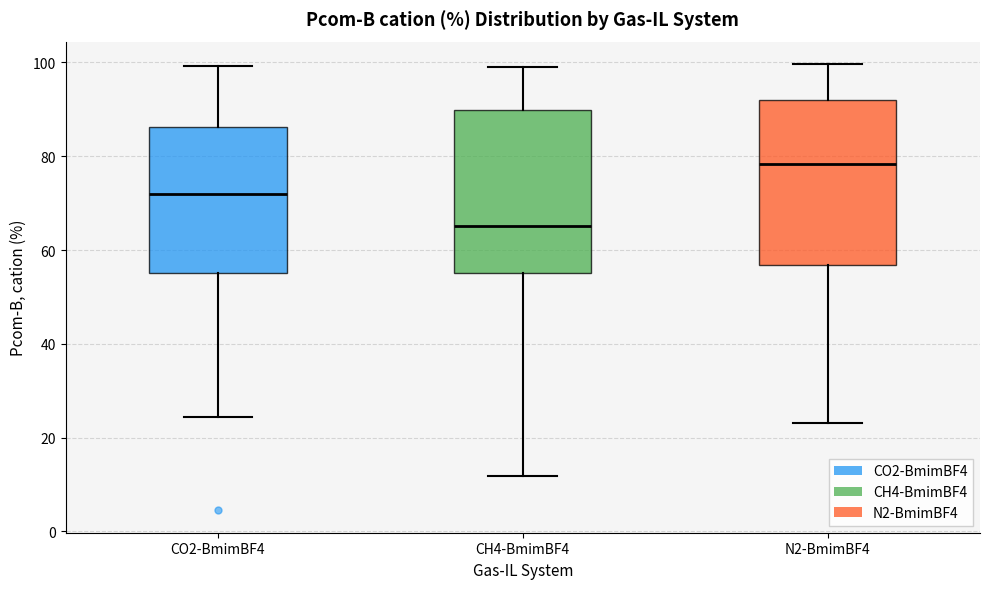

Reading left to right, read every box against the y-axis: the position of its median line, the range the box covers, and the ends of its whiskers. The values are not printed on the chart, so give them approximately, as read against the axis.

CO2-BmimBF4: median 72, box 56 to 86, whiskers 24 to 100
CH4-BmimBF4: median 66, box 56 to 90, whiskers 12 to 100
N2-BmimBF4: median 78, box 56 to 92, whiskers 24 to 100